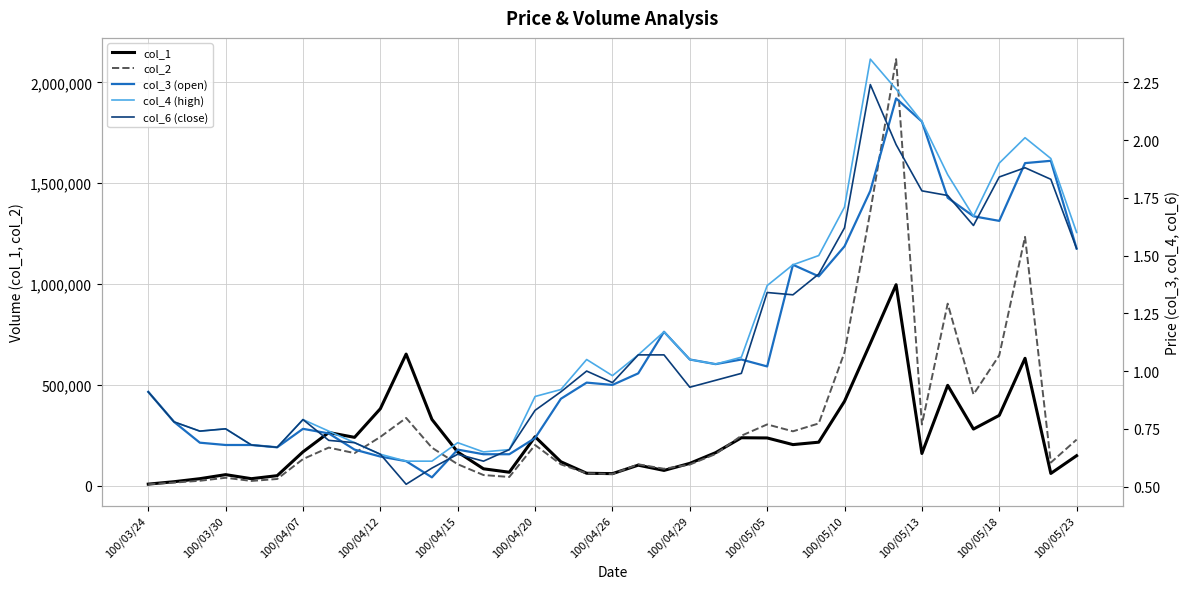

How many data points does each series have?

37